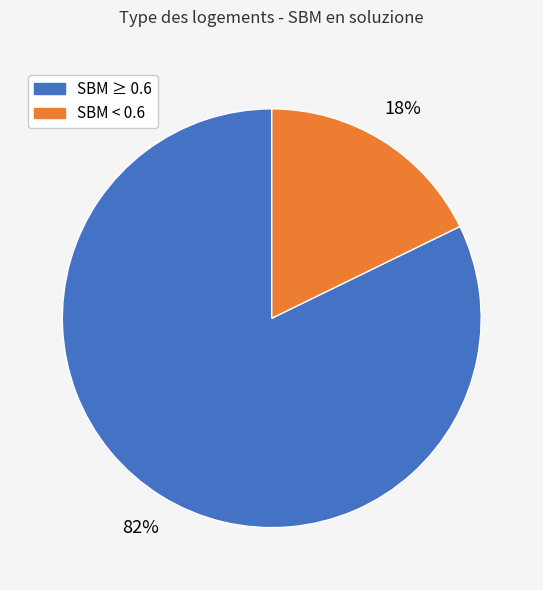

How many segments does this pie chart have?

2